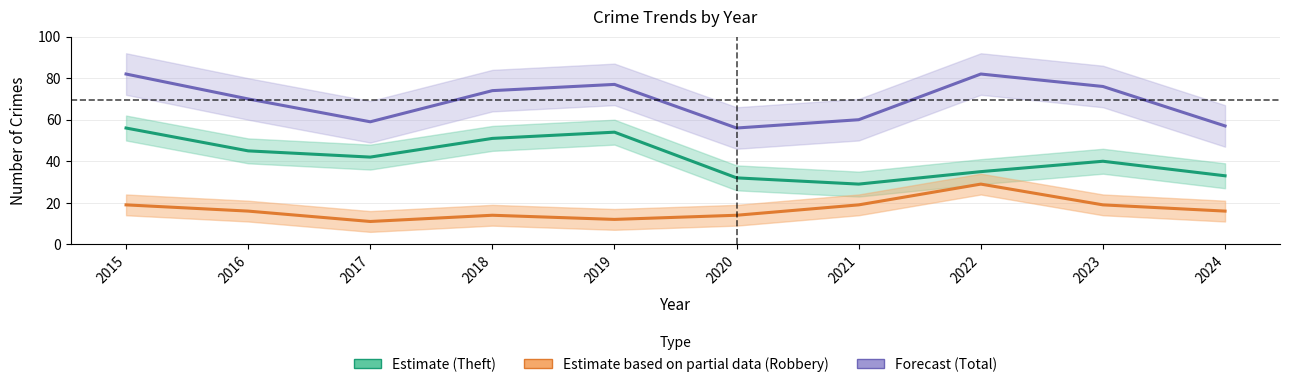

Rank the series by their maximum value, from lowest to highest.

Robbery (Partial Estimate), Theft (Estimate), Total (Forecast)